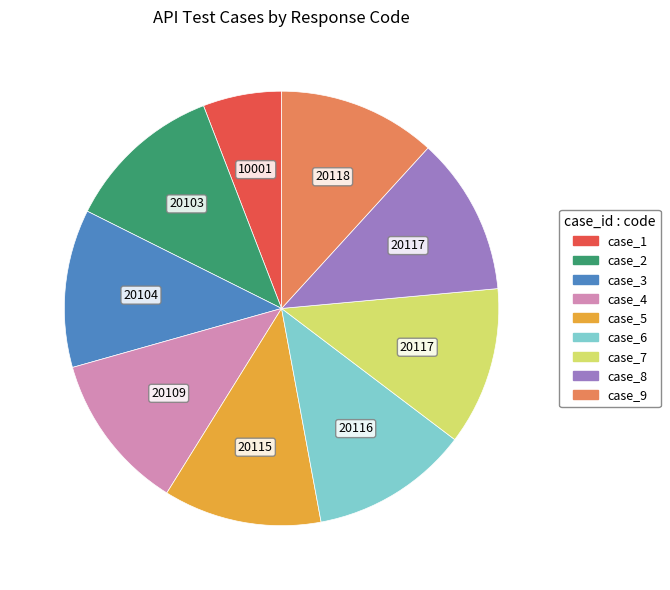

Approximately how many times larger is the value at case_6 compared to case_8?

1.0